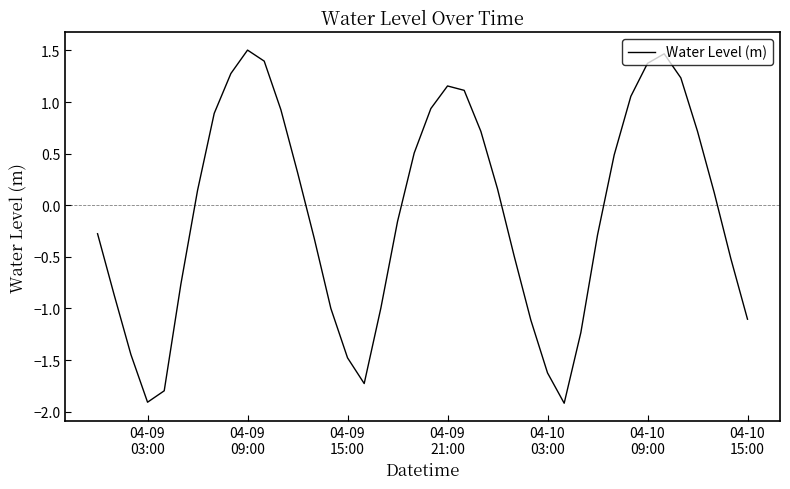

What is the difference between the maximum and minimum values?

3.4